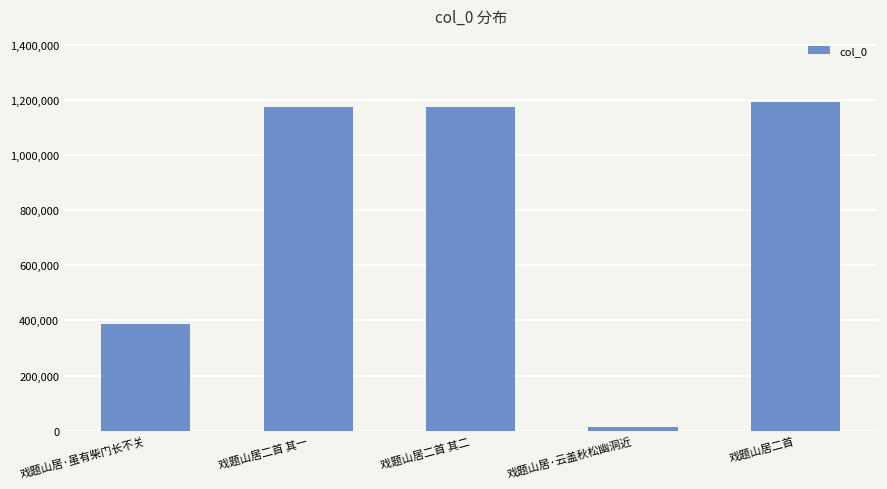

What is the label of the 2nd bar from the right?

戏题山居·云盖秋松幽洞近